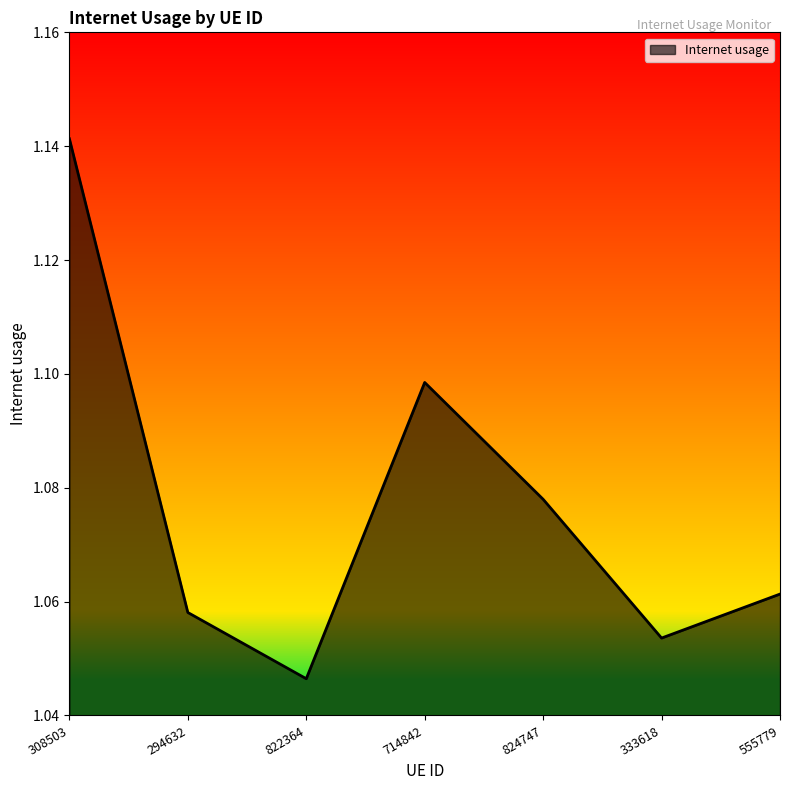

How many distinct data groups are displayed?

1